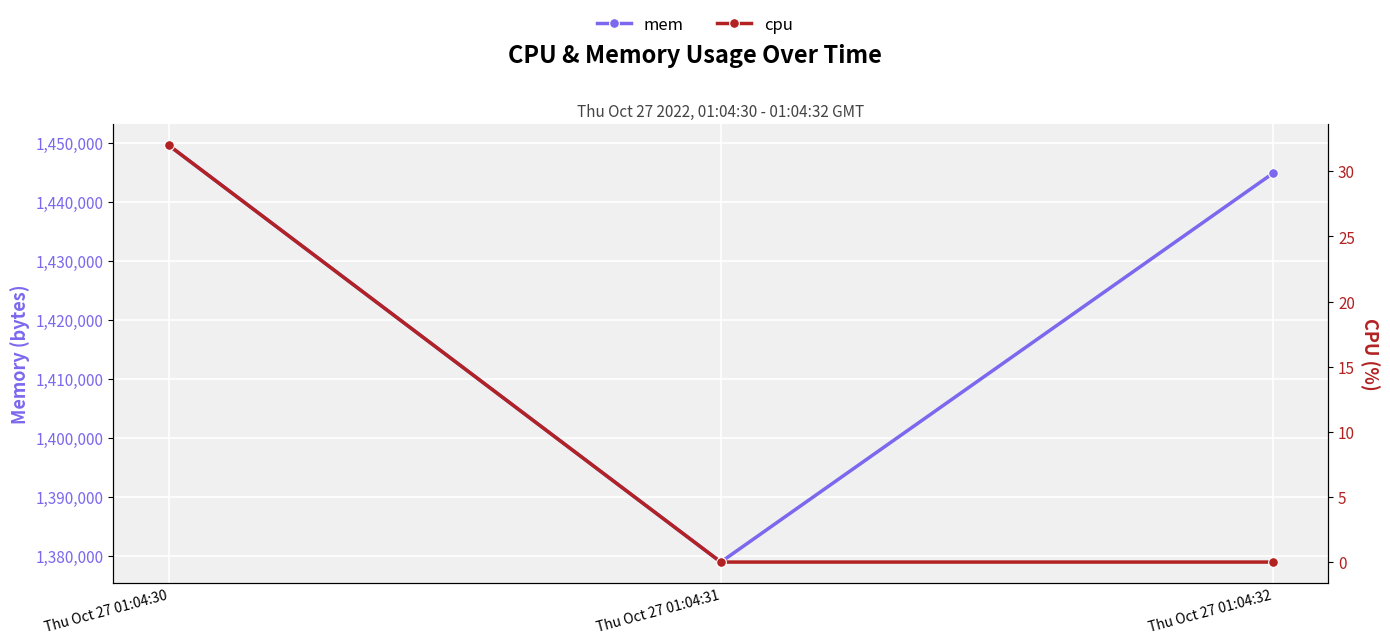

Reading left to right, extract all data points from this chart.

mem: Thu Oct 27 01:04:30=1449615	Thu Oct 27 01:04:31=1378893	Thu Oct 27 01:04:32=1444862
cpu: Thu Oct 27 01:04:30=32	Thu Oct 27 01:04:31=0	Thu Oct 27 01:04:32=0